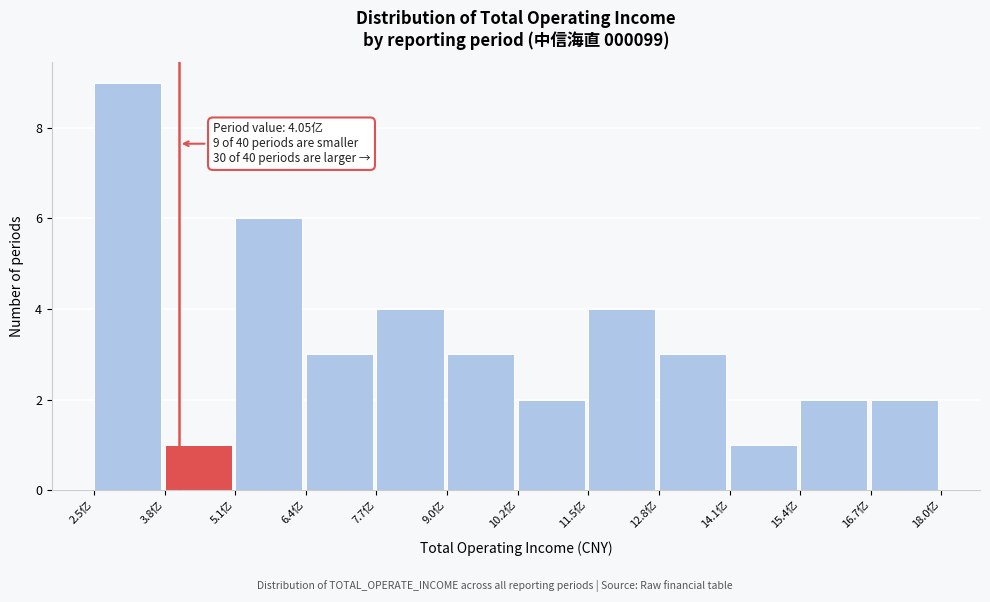

Reading left to right, extract all data points from this chart.

2.5亿=9	3.8亿=1	5.1亿=6	6.4亿=3	7.7亿=4	9.0亿=3	10.2亿=2	11.5亿=4	12.8亿=3	14.1亿=1	15.4亿=2	16.7亿=2